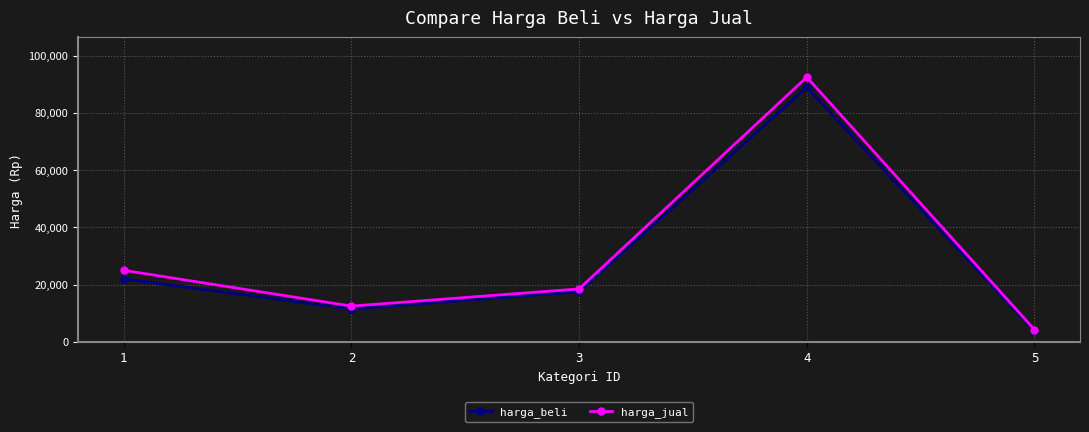

Where is the first local minimum for harga_beli?

2